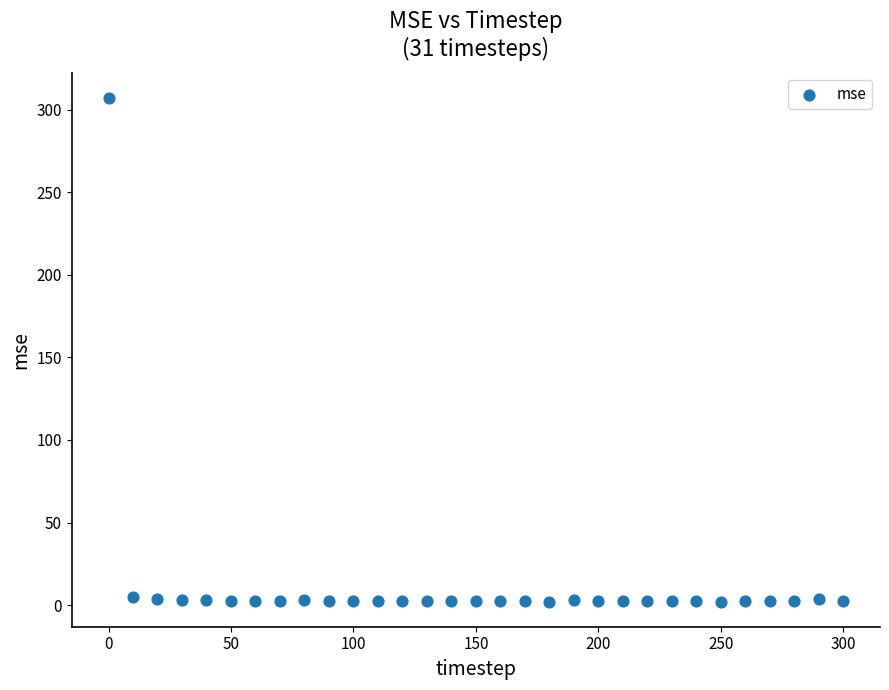

What is the range of Y values (max minus min)?

305.0